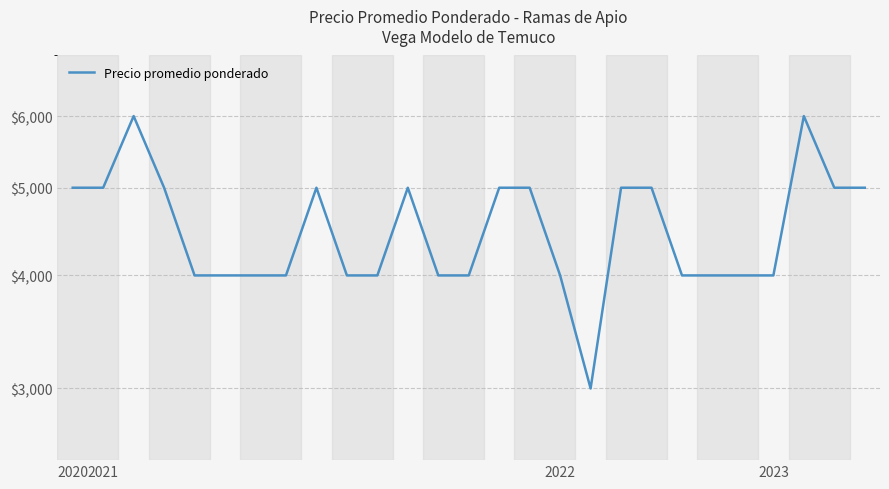

Count the number of categories in the chart.

27